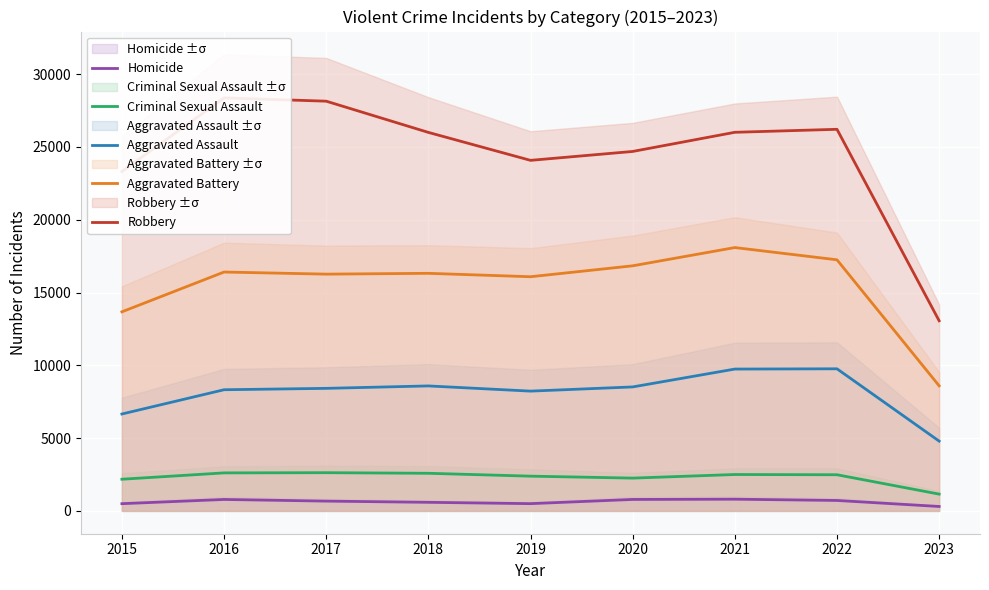

List the labels in order of Robbery value, largest first.

2016, 2017, 2022, 2021, 2018, 2020, 2019, 2015, 2023